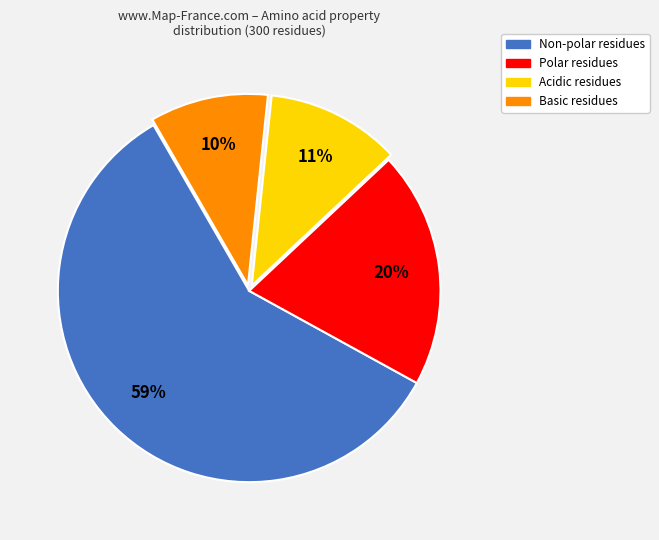

Does any single category account for the majority?

Yes